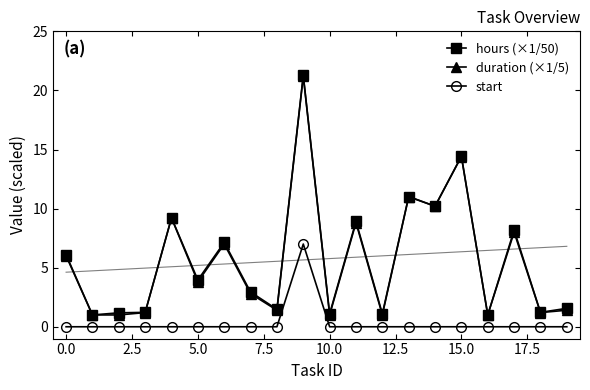

Where is hours (×1/50) nearest to the value 11?

13